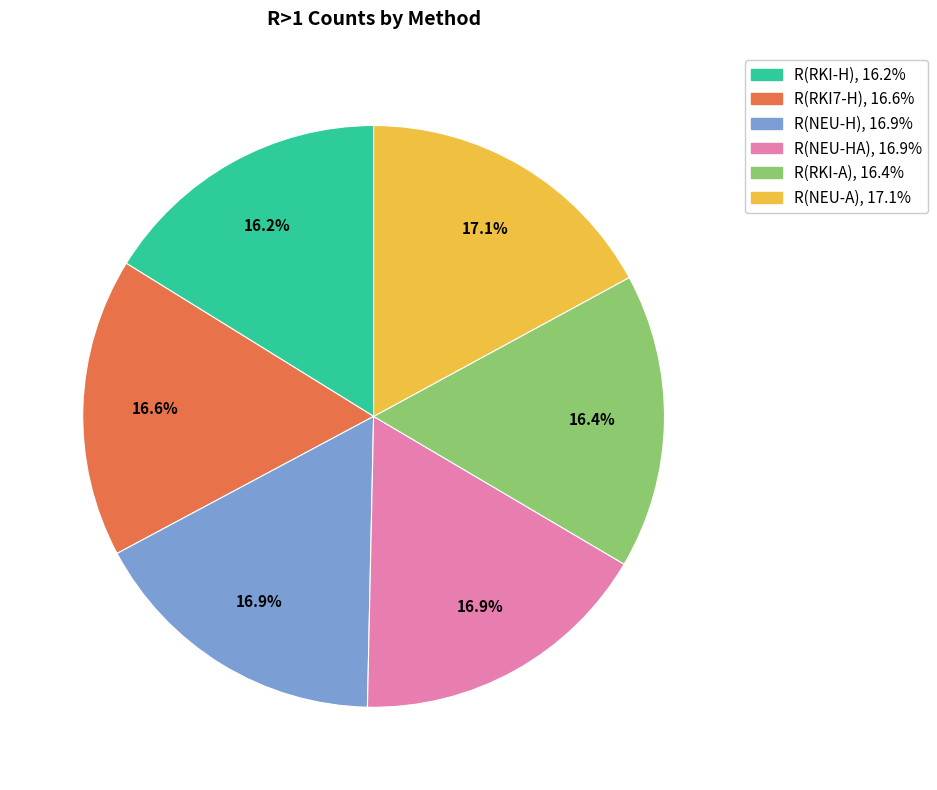

Does R(RKI7-H) account for over 50% of the chart?

No